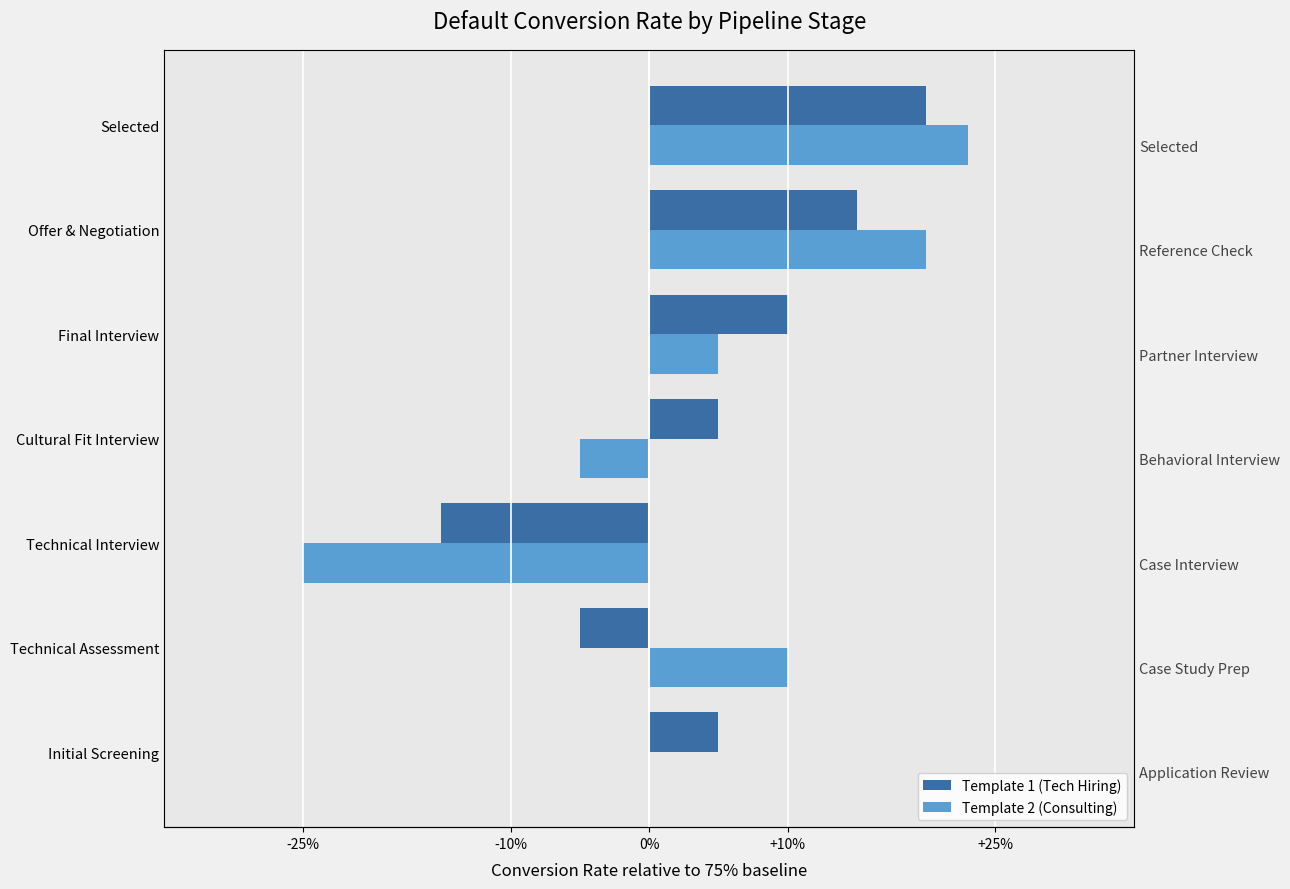

Between Initial Screening and Final Interview, which series saw the biggest shift?

Template 1 (Tech Hiring)